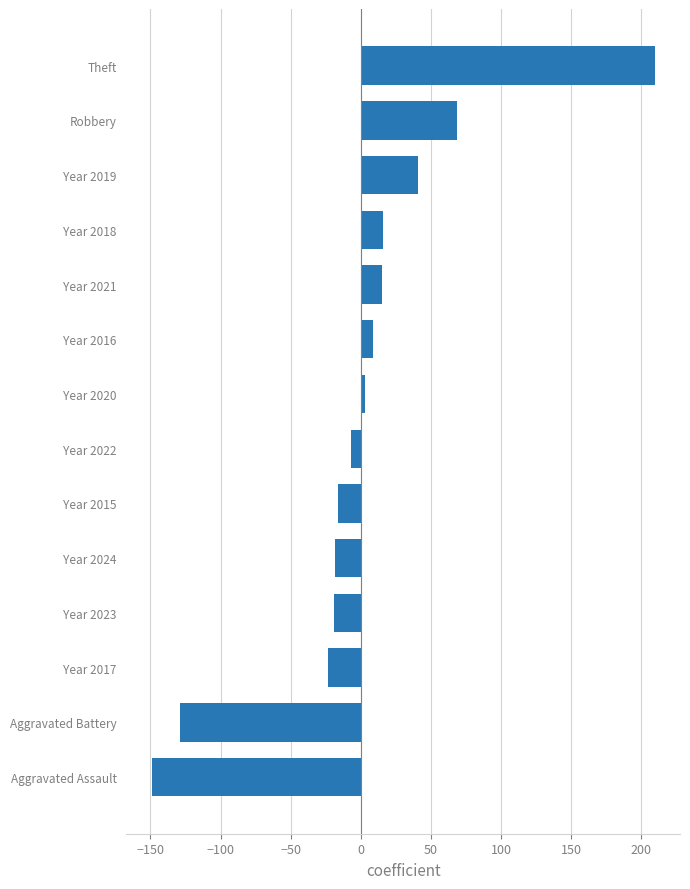

Which category has the highest value across all series?

Theft